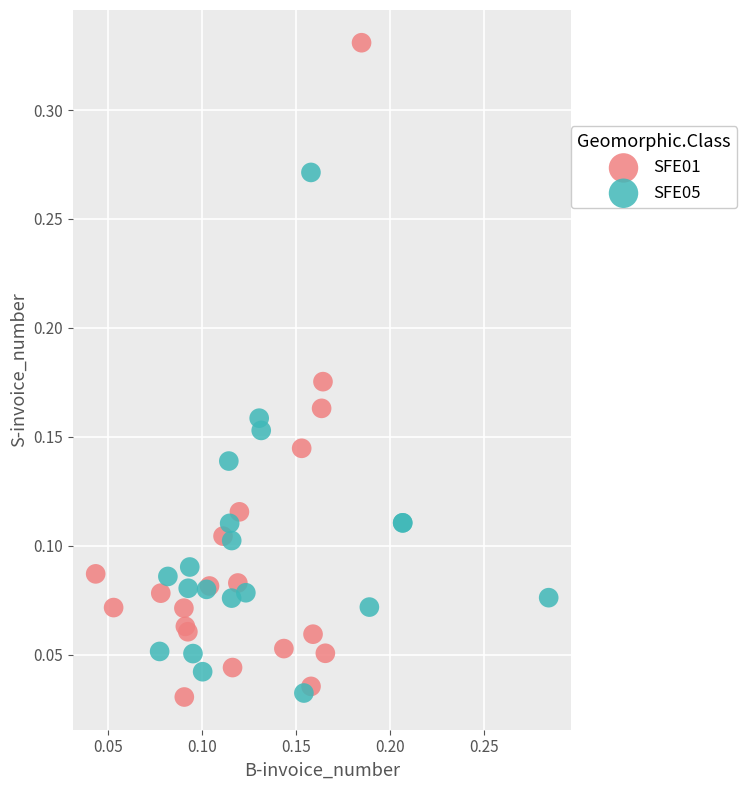

Which series reaches the maximum Y coordinate?

SFE01